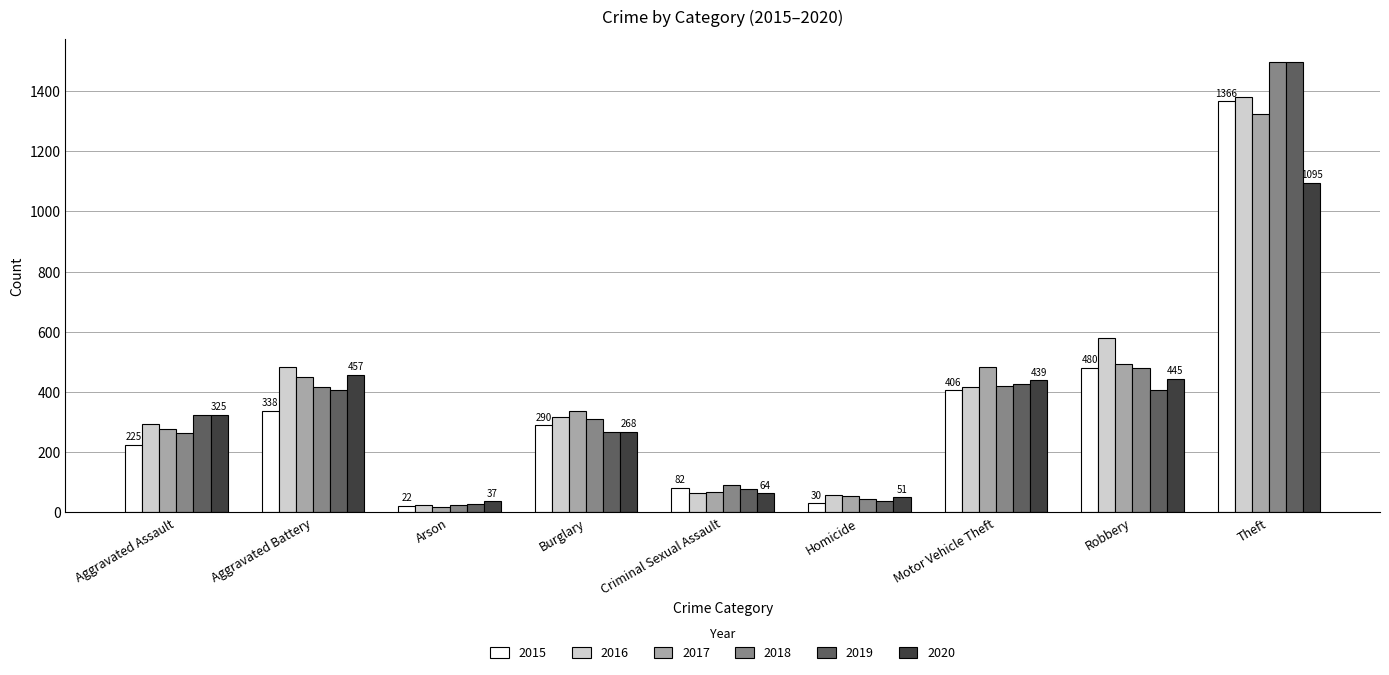

What is the label of the 6th bar from the right?

Burglary